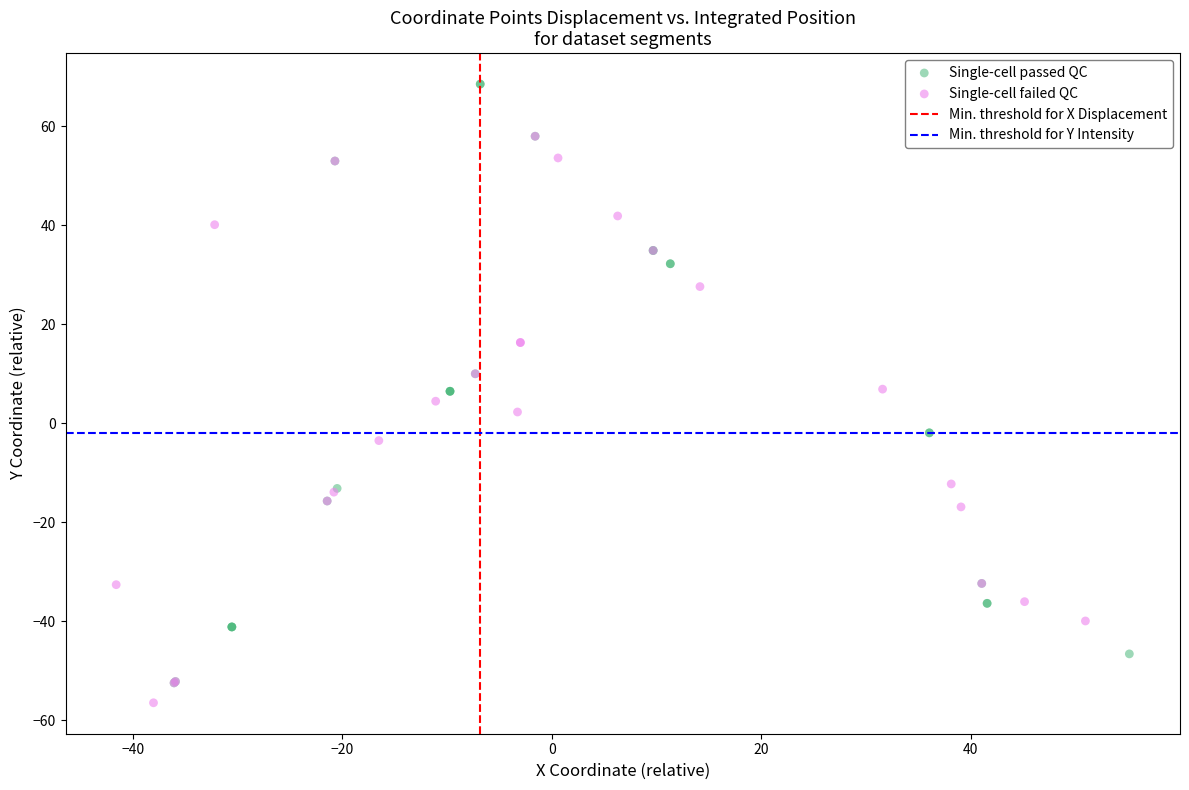

Which series reaches the minimum Y coordinate?

Single-cell failed QC